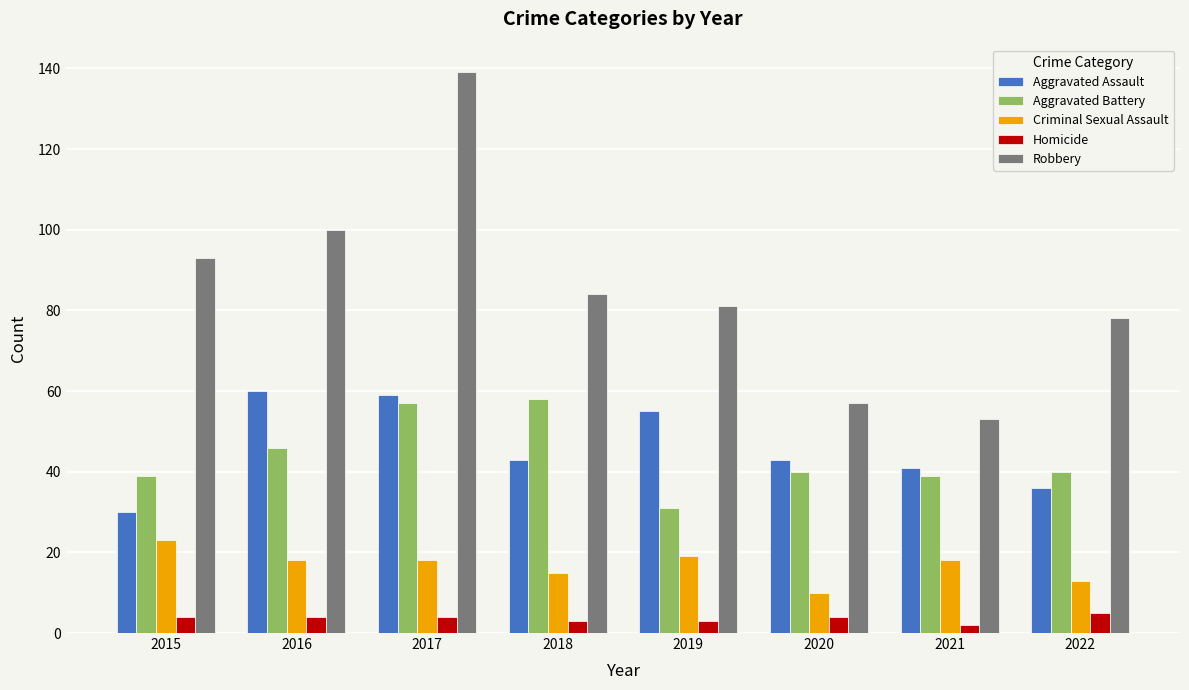

The Criminal Sexual Assault series shows 38 at 2015. True or false?

False